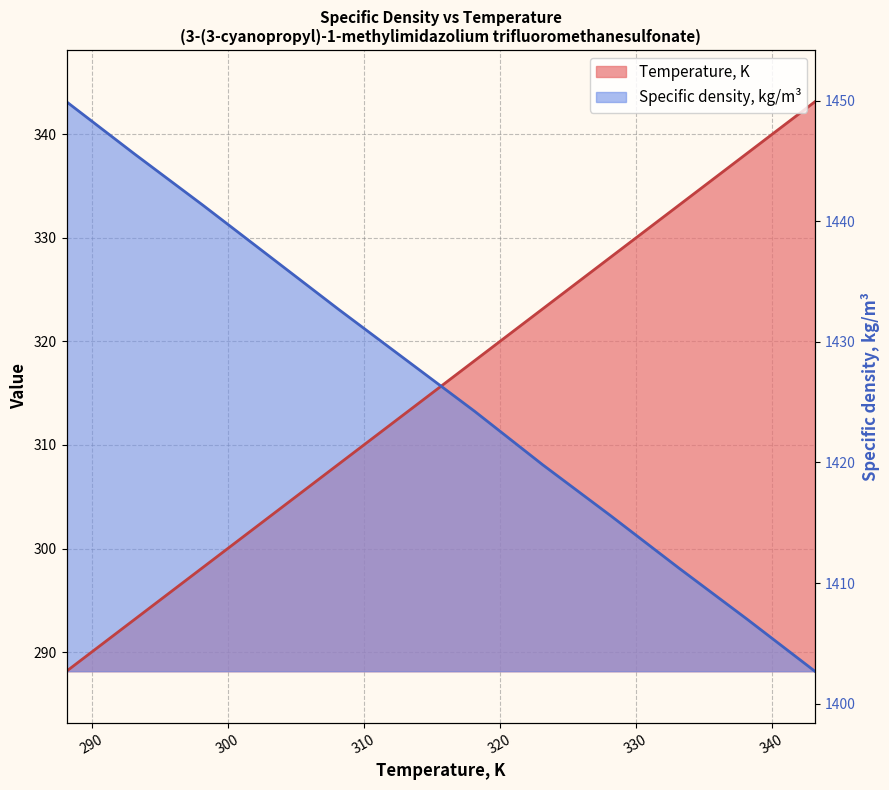

The Specific density, kg/m3 series shows 1432.5 at 308.15. True or false?

True